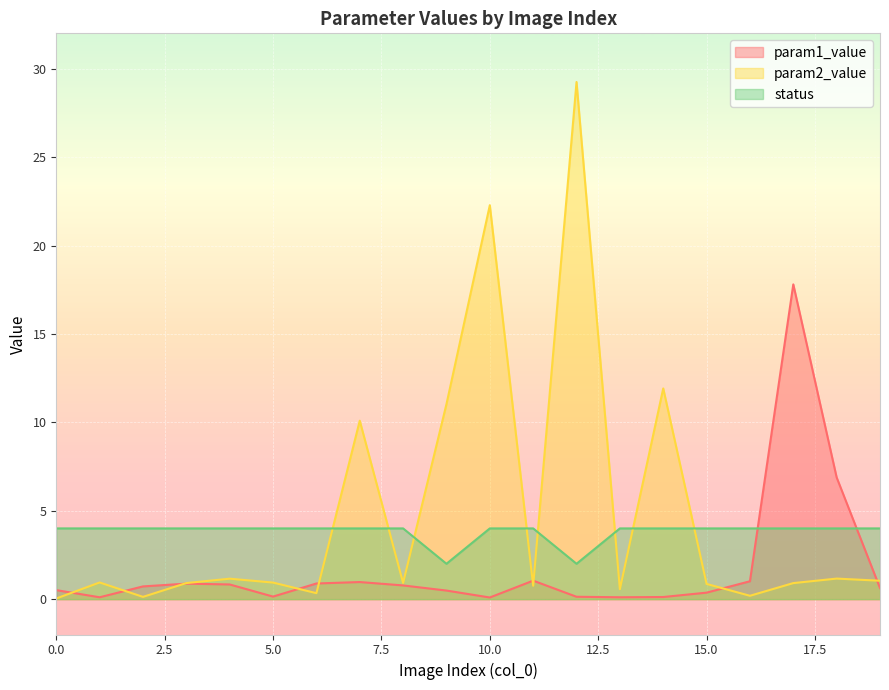

What is the value of the status point at the 15th from the left?

4.0